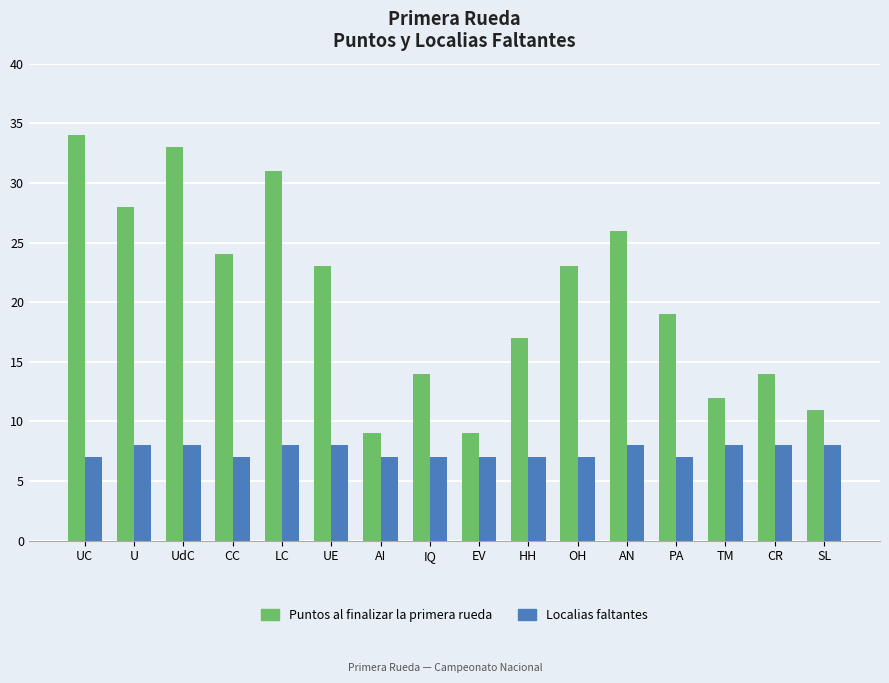

True or false: Localias faltantes has a value of 8 at UE.

True